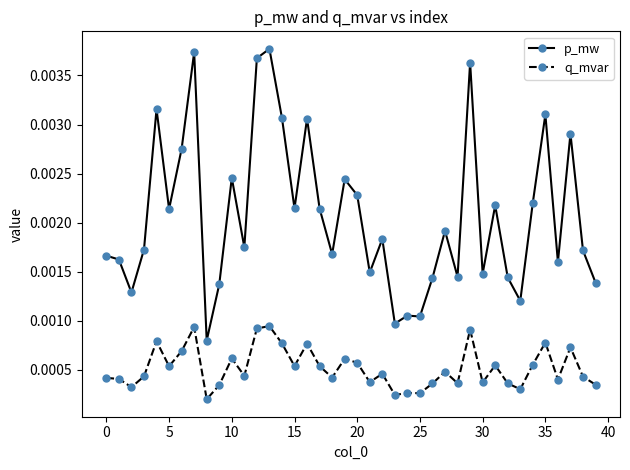

At how many categories does at least one series exceed 0?

40